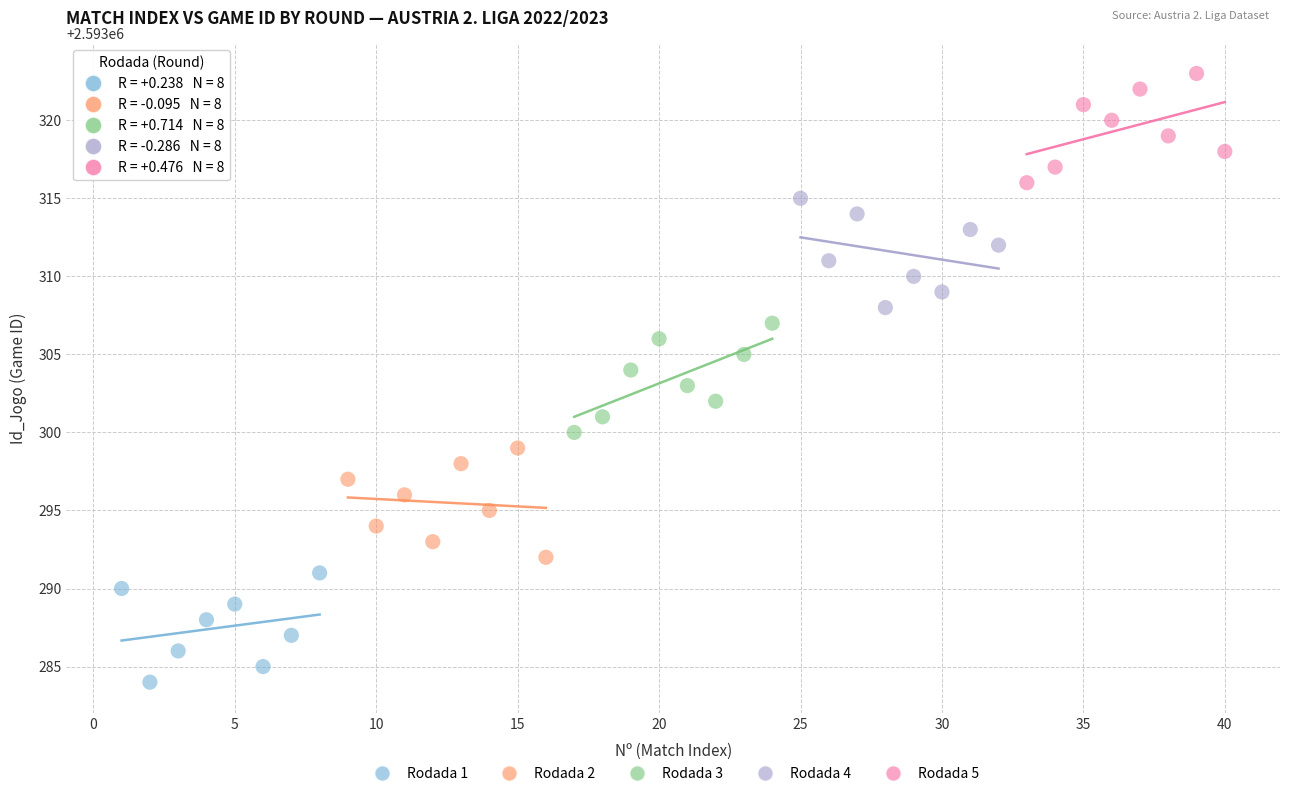

Which series reaches the minimum Y coordinate?

Rodada 1